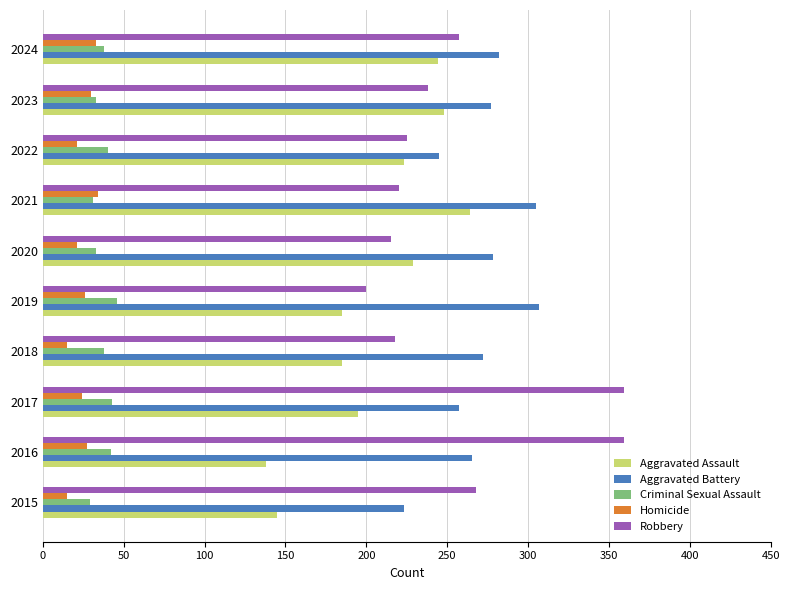

Which series changed the most between 2016 and 2022?

Robbery